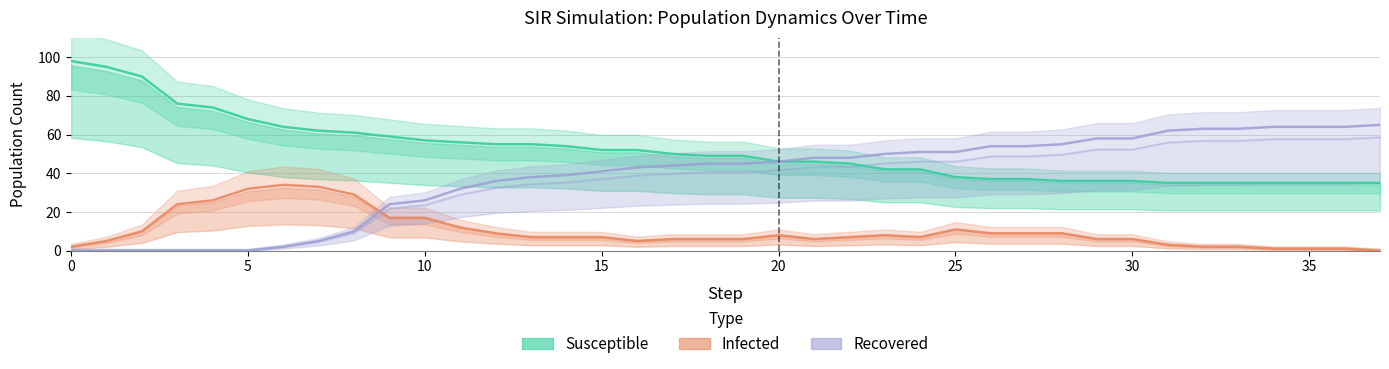

Between 21 and 37, which series saw the biggest shift?

Recovered